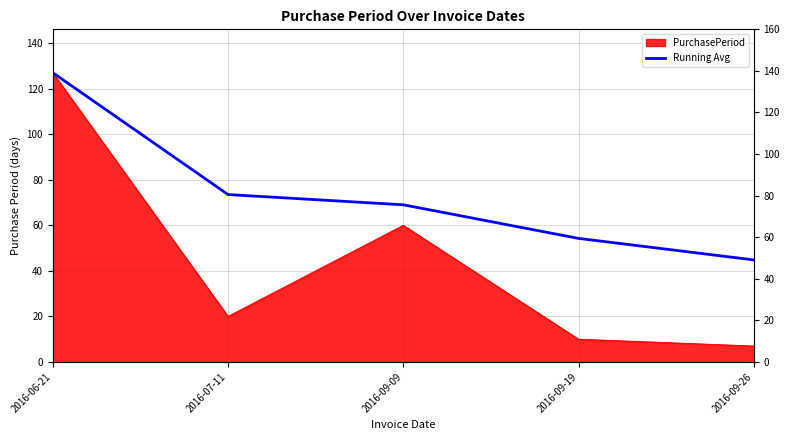

True or false: the data shows 124.1 at 2016-07-11.

False